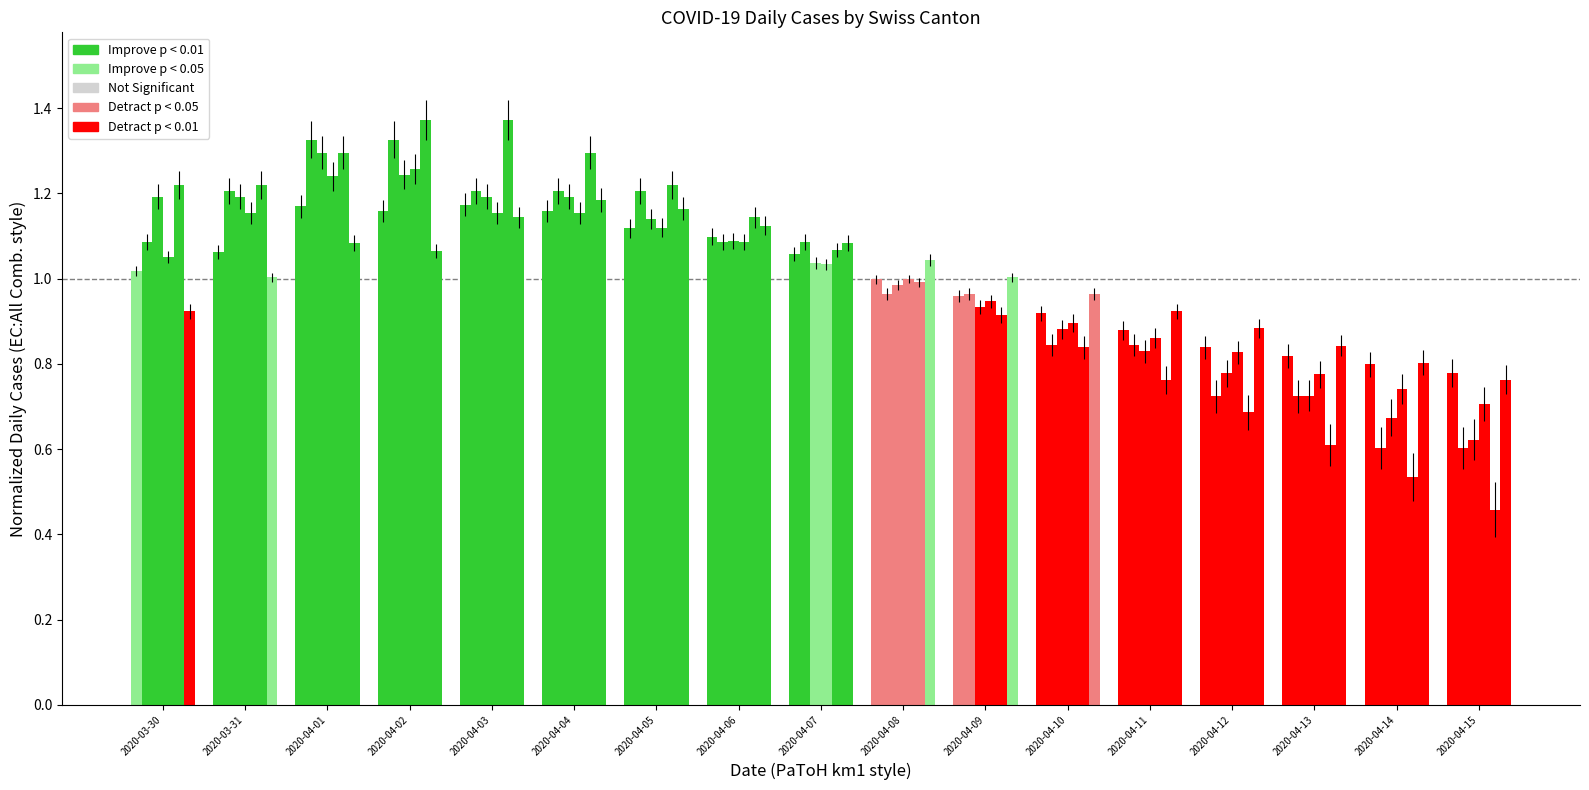

The value of BL at 2020-04-07 is 1.7. True or false?

False